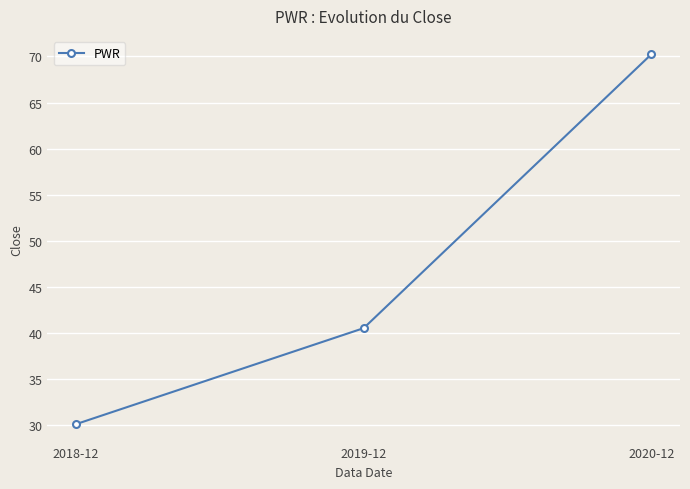

Is it true that the value at 2018-12 is 30.1?

True